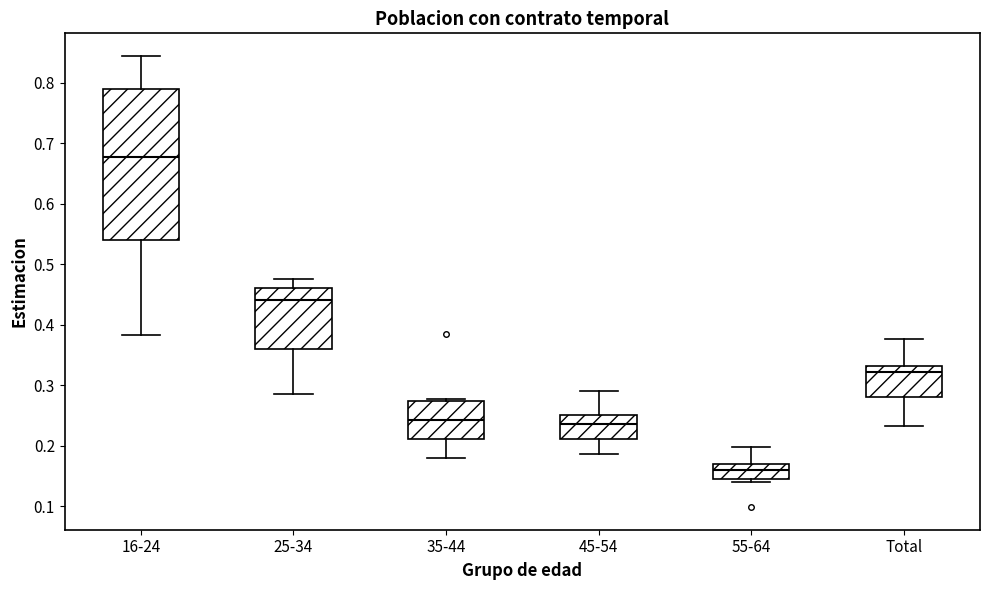

Reading left to right, transcribe this box plot: for each box, give where its median line is, the range the box spans, and where its two whiskers end, as read against the y-axis. The values are not printed on the chart, so give them approximately, as read against the axis.

16-24: median 0.68, box 0.54 to 0.79, whiskers 0.38 to 0.84
25-34: median 0.44, box 0.36 to 0.46, whiskers 0.28 to 0.48
35-44: median 0.24, box 0.21 to 0.27, whiskers 0.18 to 0.28
45-54: median 0.24, box 0.21 to 0.25, whiskers 0.19 to 0.29
55-64: median 0.16, box 0.14 to 0.17, whiskers 0.14 (just below the box's lower edge) to 0.20
Total: median 0.32, box 0.28 to 0.33, whiskers 0.23 to 0.38